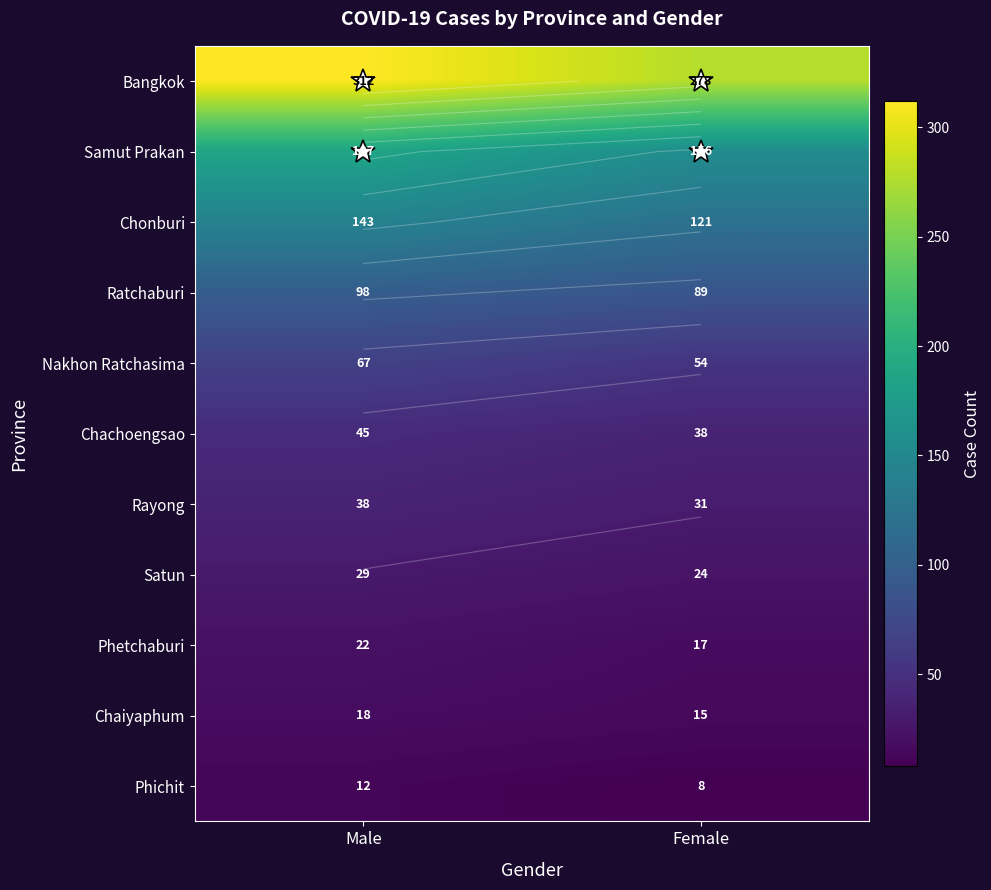

List the labels in order of Bangkok value, smallest first.

Female, Male